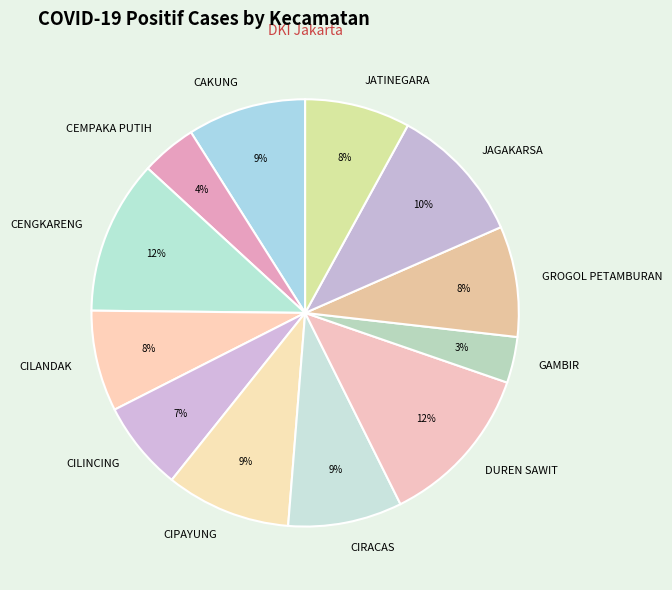

Count the number of slices in the pie.

12